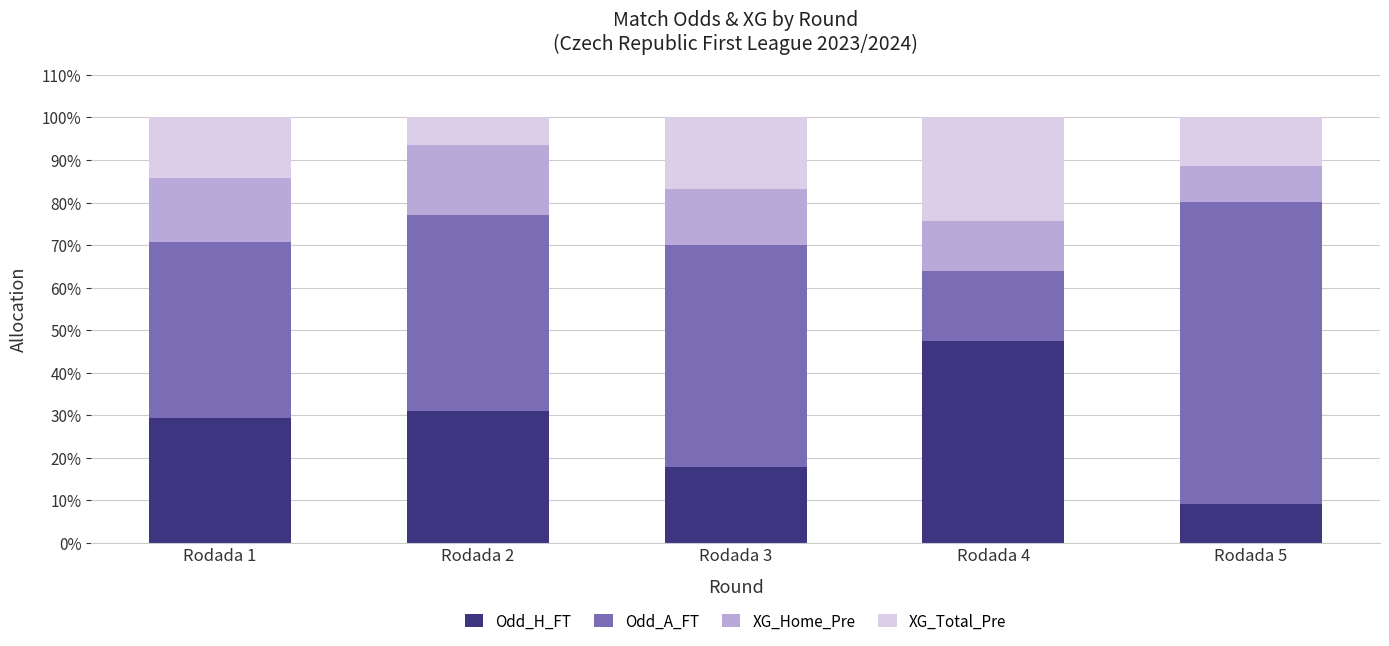

Reading left to right, what are the values for Odd_H_FT?

Rodada 1=29.4	Rodada 2=30.9	Rodada 3=17.8	Rodada 4=47.4	Rodada 5=9.3